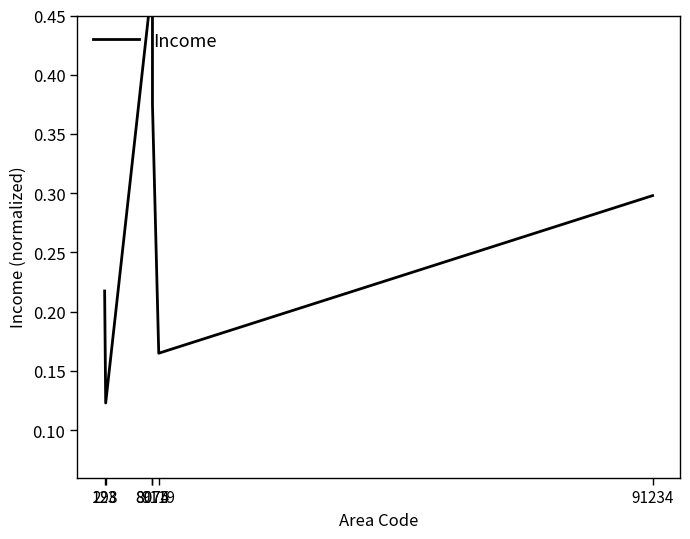

Where is the first local maximum?

8074